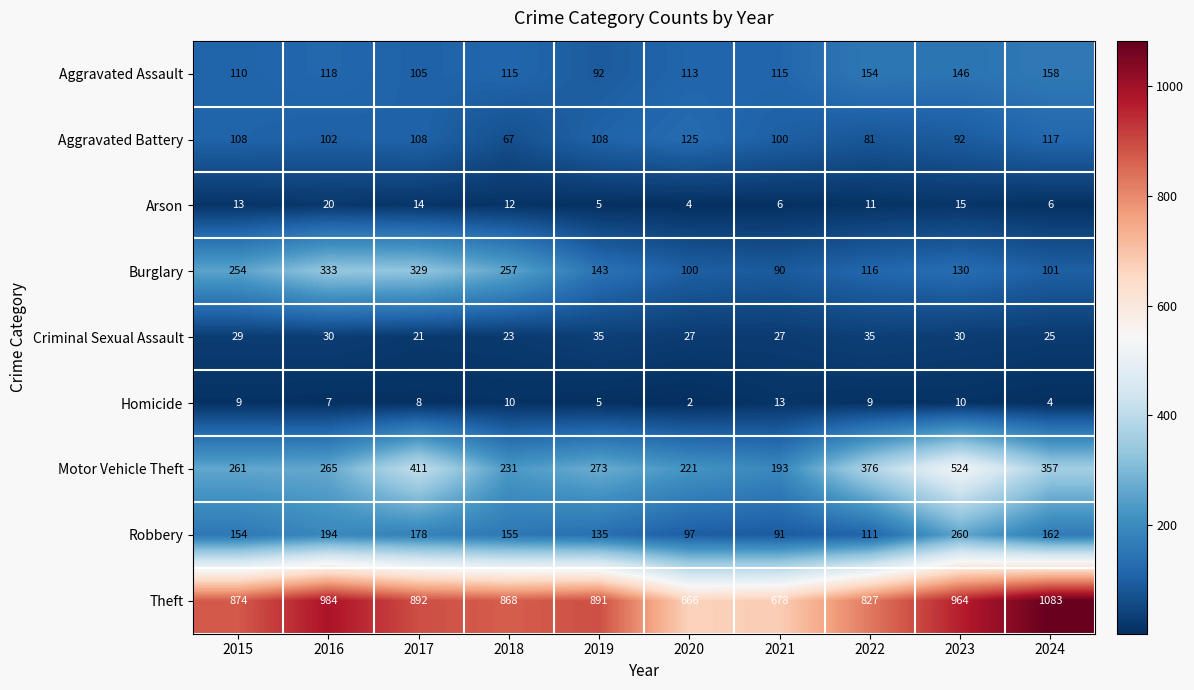

The value of Aggravated Battery at 2018 is 67. True or false?

True